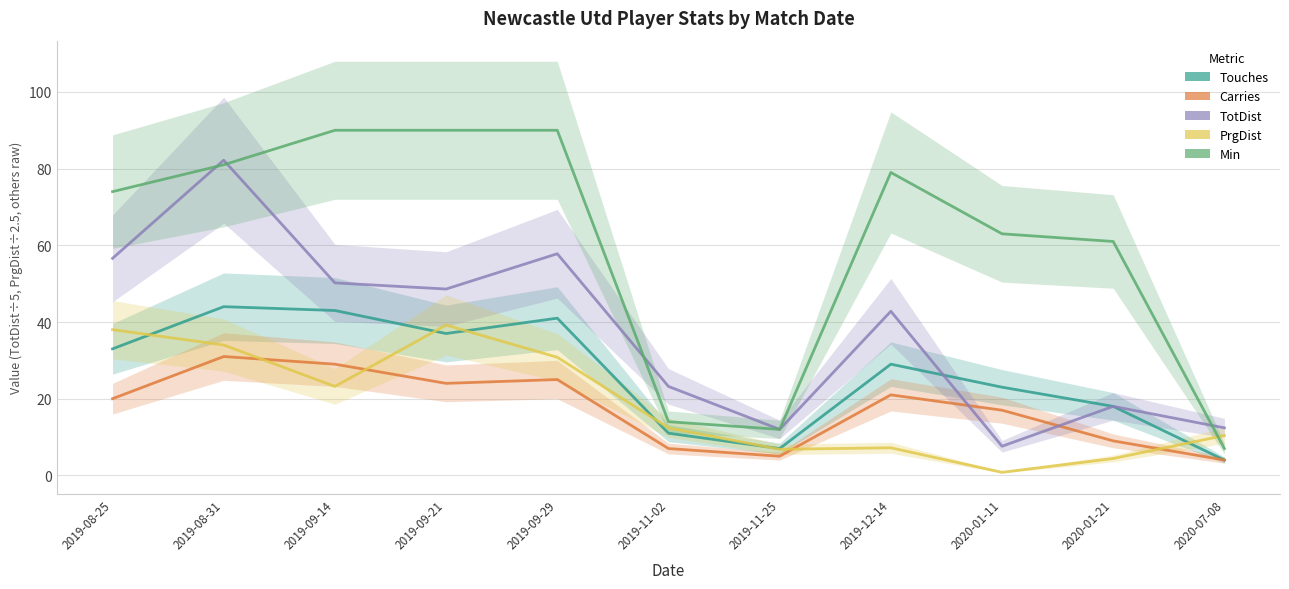

Rank the series at 2019-09-21 from lowest to highest value.

Carries, Touches, PrgDist, TotDist, Min